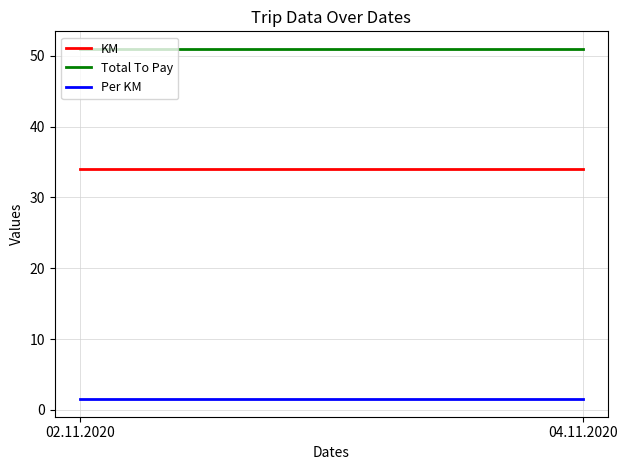

What is the label of the 2nd point from the left?

04.11.2020